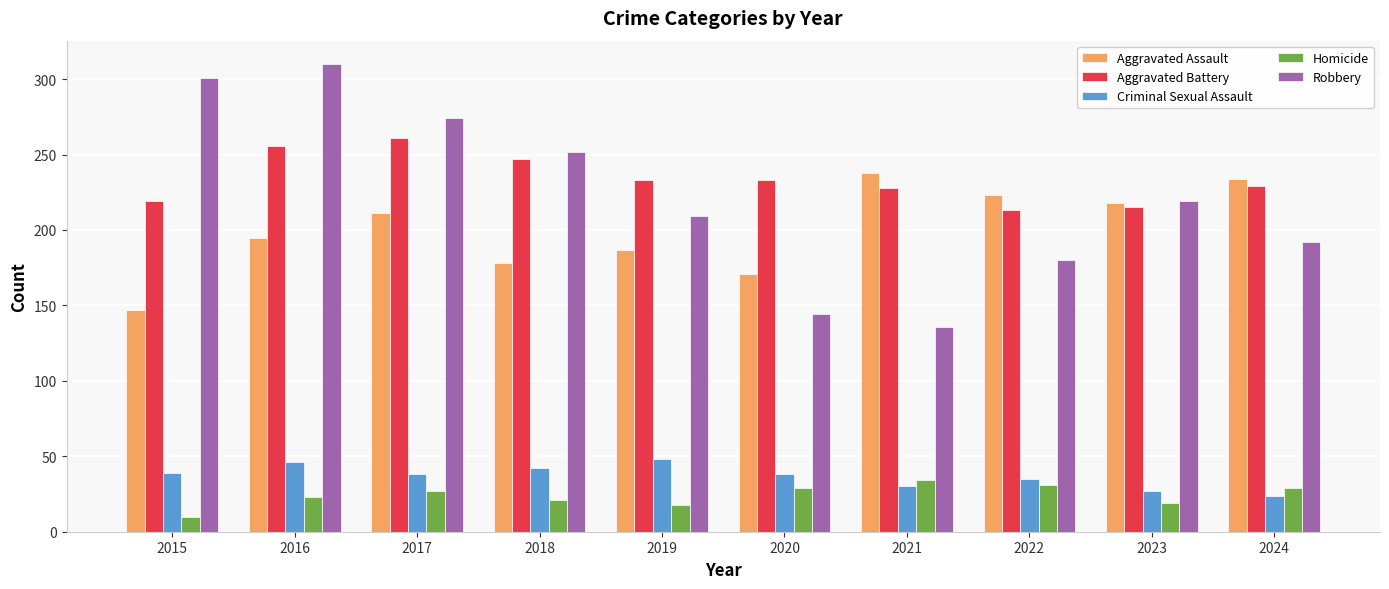

Which category has the lowest value across all series?

2015